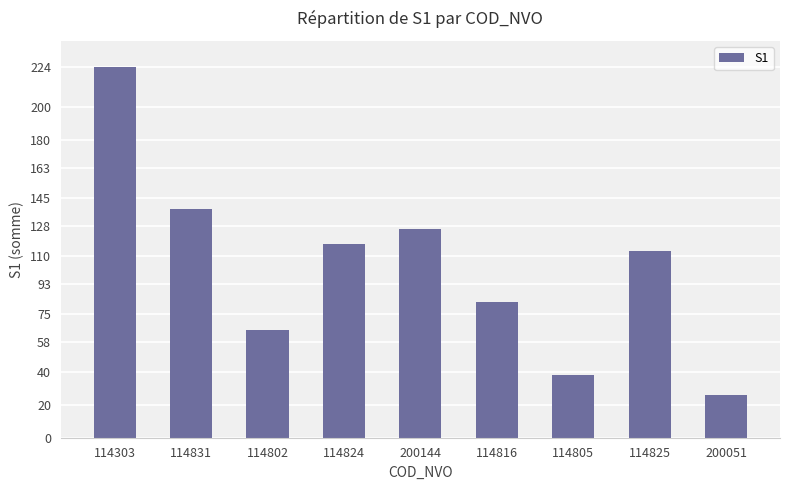

How many distinct data groups are displayed?

1